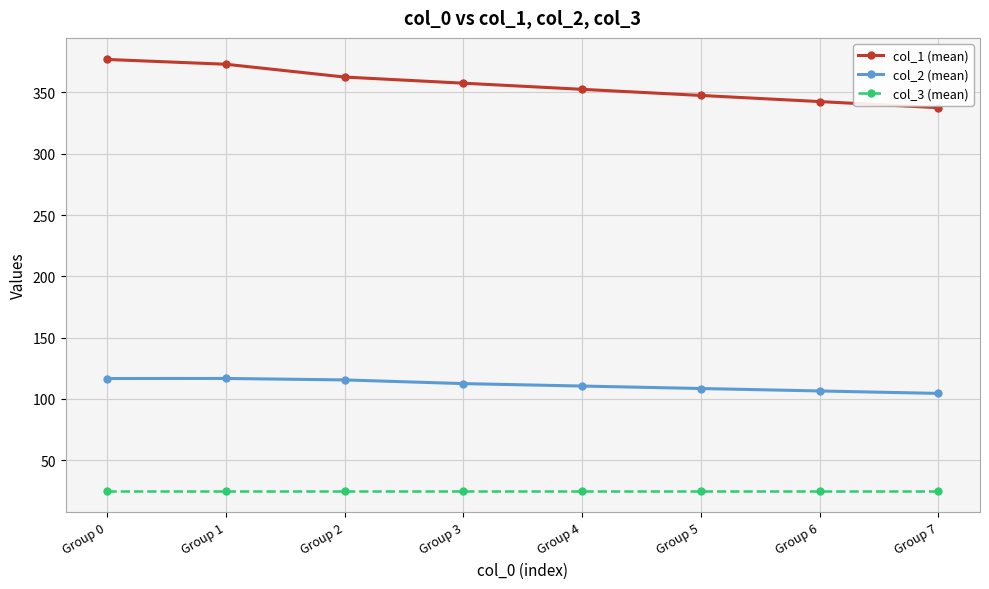

The col_1 (mean) series shows 347.5 at Group 5. True or false?

True